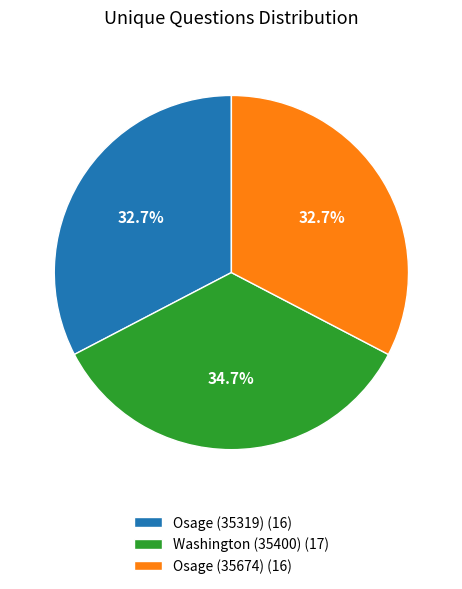

True or false: Osage (35674) accounts for 41% of the total.

False